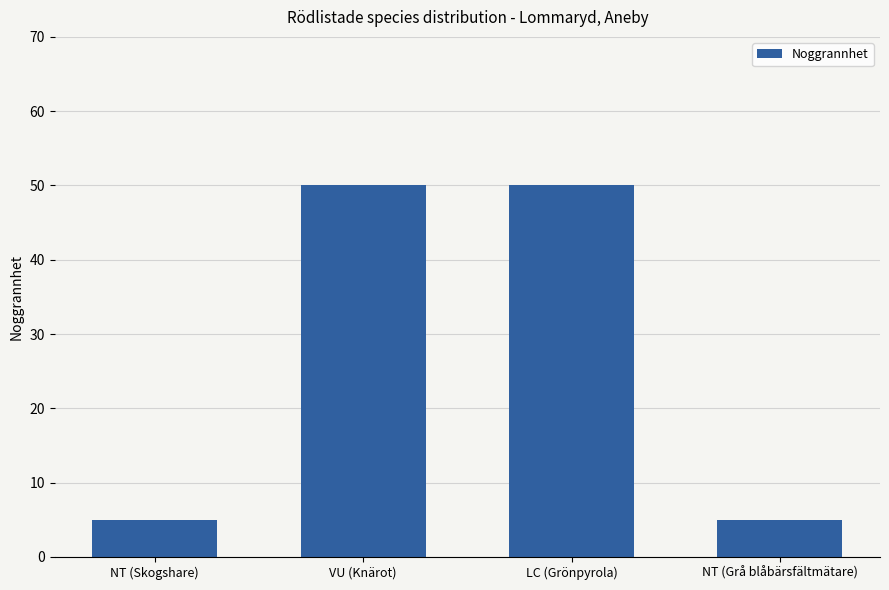

Reading right to left, list all the values displayed in this chart.

NT (Grå blåbärsfältmätare)=5	LC (Grönpyrola)=50	VU (Knärot)=50	NT (Skogshare)=5